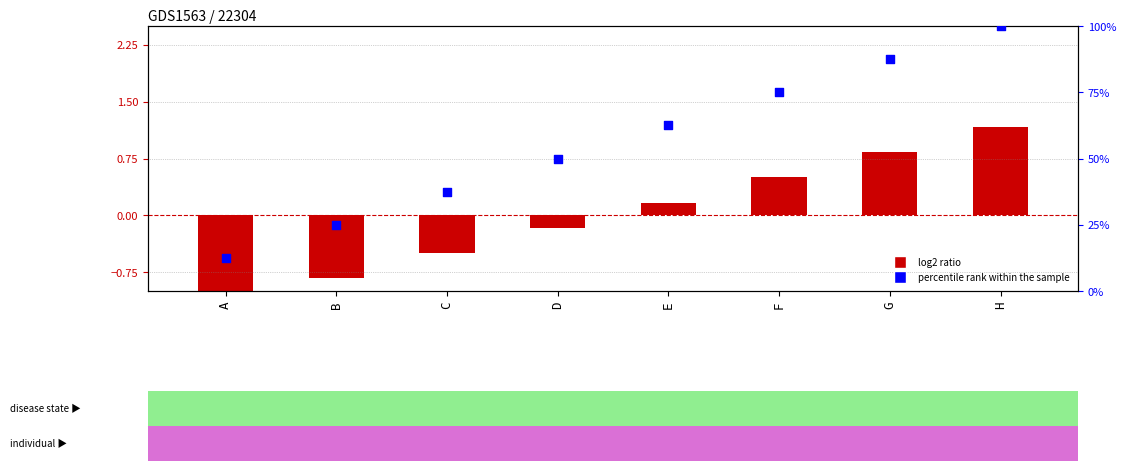

Which series contains the highest Y value?

percentile rank within the sample